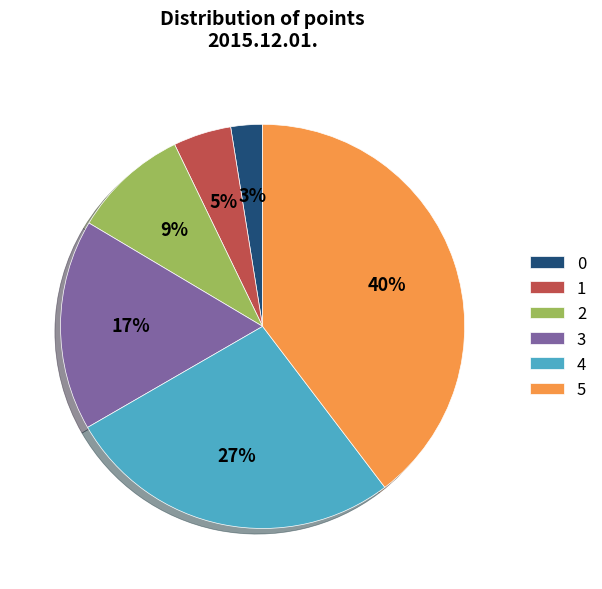

Count the number of slices in the pie.

6